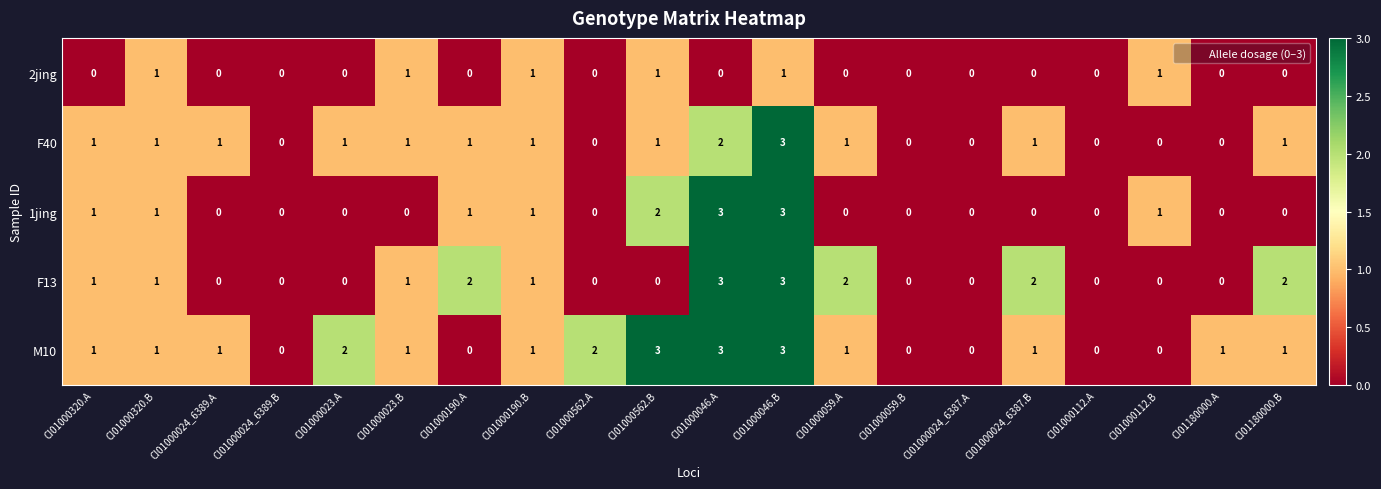

Which category has the highest value in the F40 series?

CI01000046.B